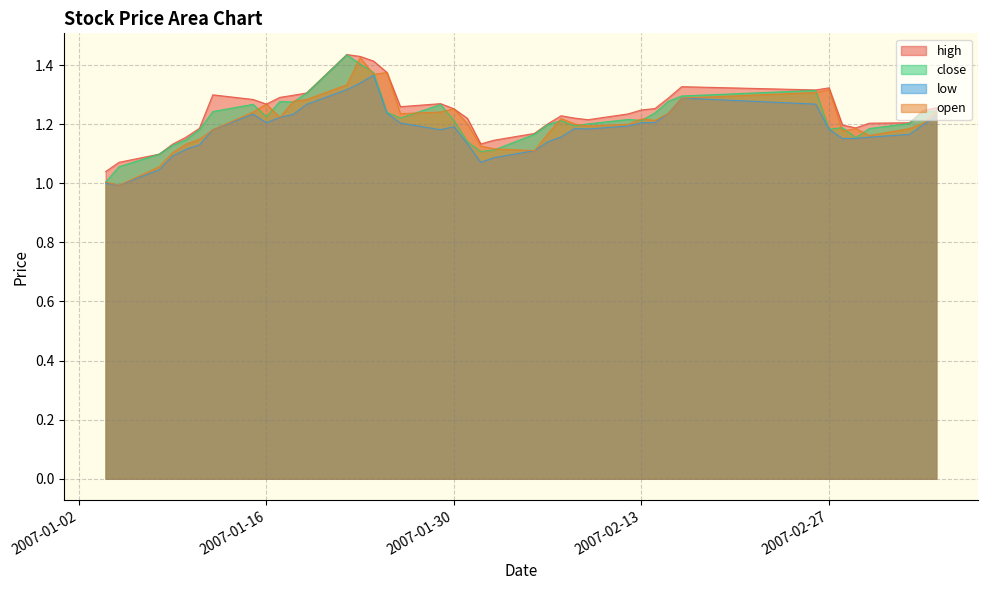

What are all the series names shown in the legend?

high, close, low, open